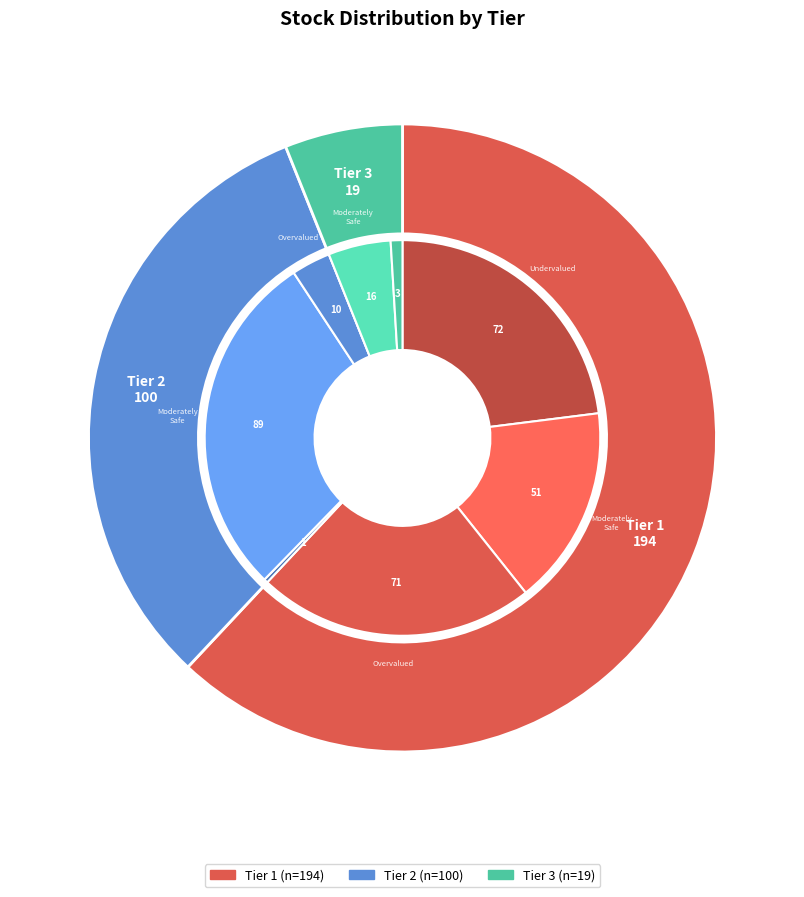

To the nearest percent, what is the difference between the largest and smallest slice percentages?

56%